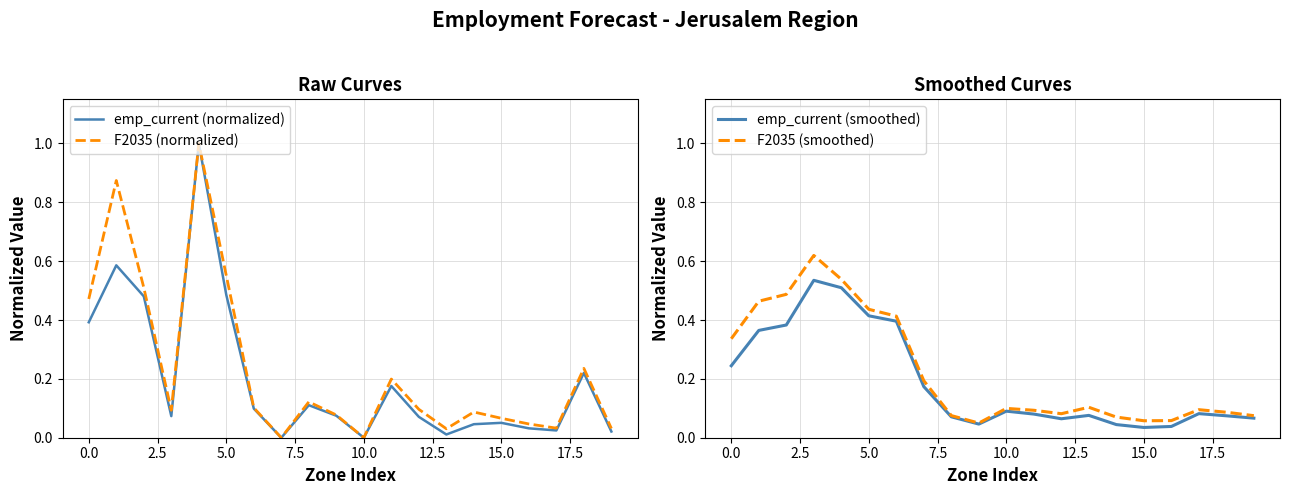

Is this an area chart (filled region under the line)?

No